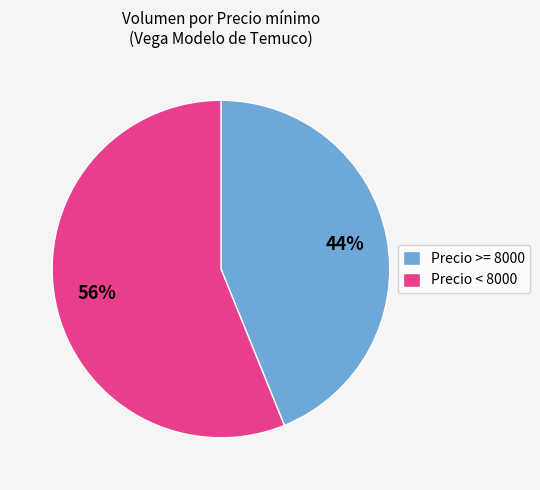

The Precio < 8000 slice represents 56% of the pie. True or false?

True